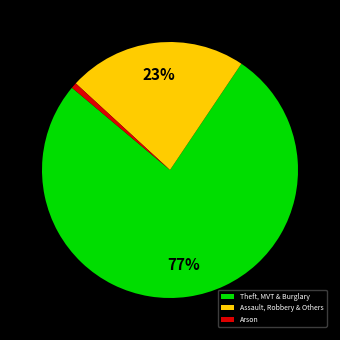

The Arson slice represents 12% of the pie. True or false?

False